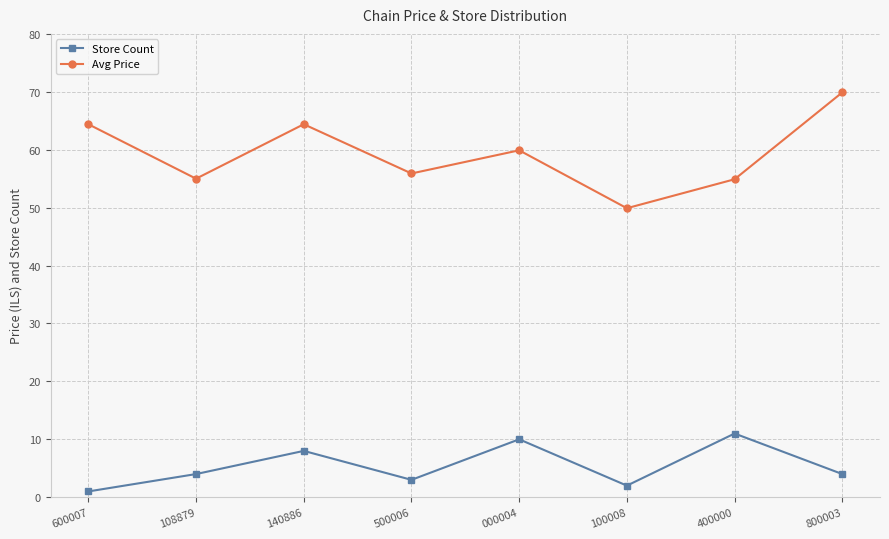

Count the Store Count values in the range 3 to 10.

5